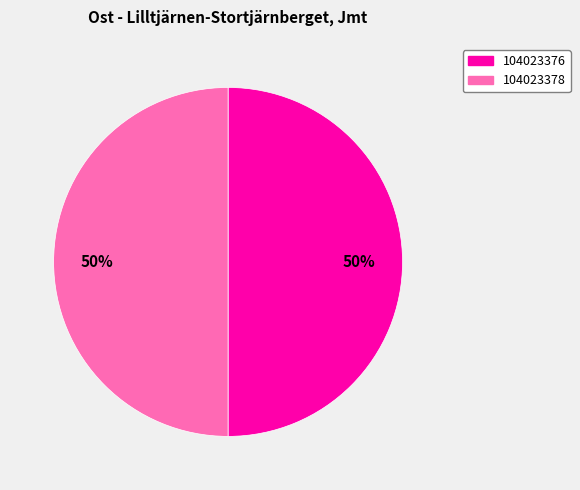

To the nearest percent, what is the average slice percentage?

50%